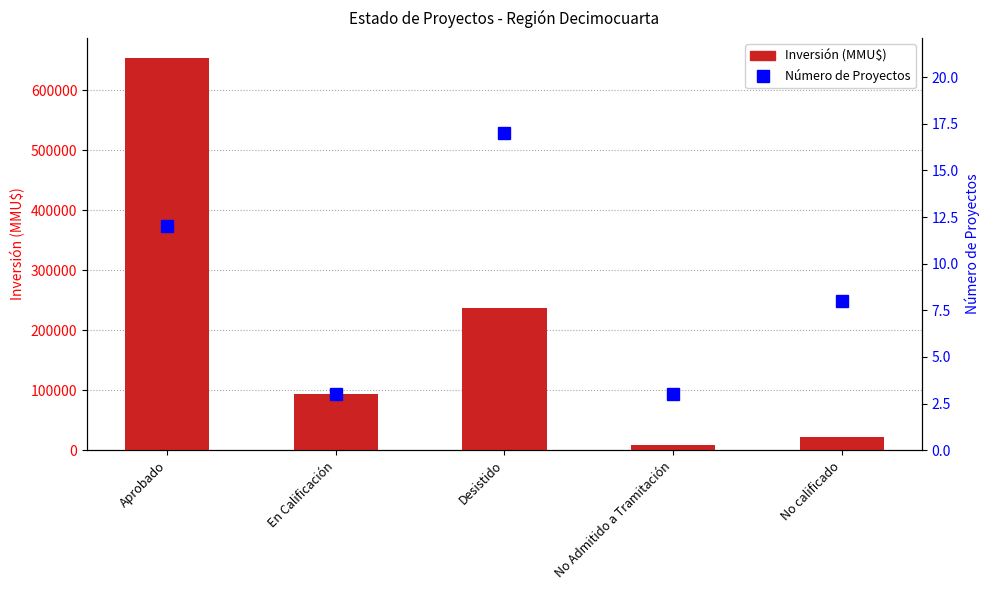

At how many categories does at least one series exceed 103650?

2